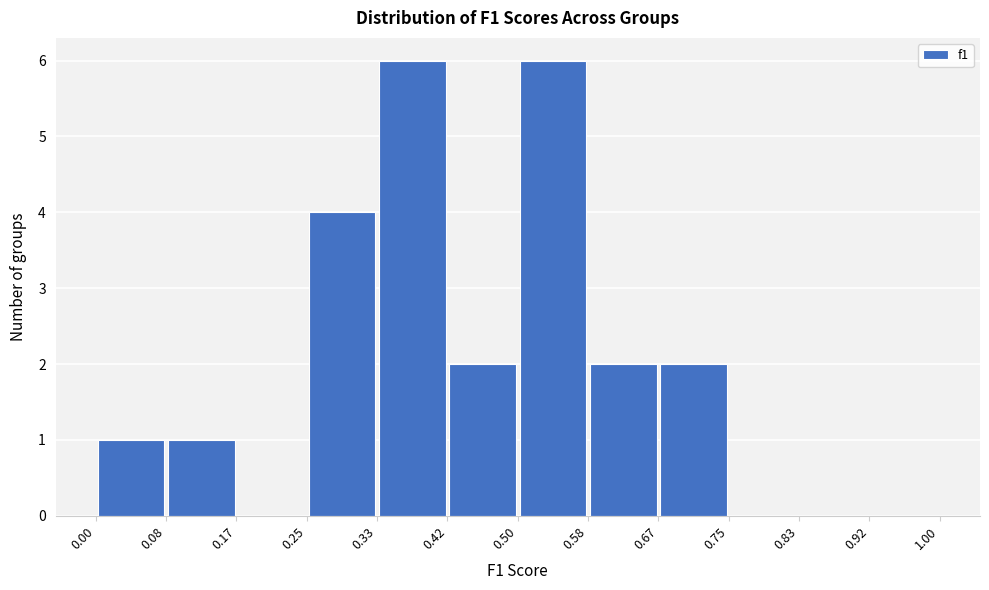

Reading left to right, list every bar in this chart as the range it spans on the x-axis followed by its height. The values are not printed on the chart, so give them approximately, as read against the axis.

0.00 to 0.08: 1
0.08 to 0.17: 1
0.17 to 0.25: 0
0.25 to 0.33: 4
0.33 to 0.42: 6
0.42 to 0.50: 2
0.50 to 0.58: 6
0.58 to 0.67: 2
0.67 to 0.75: 2
0.75 to 0.83: 0
0.83 to 0.92: 0
0.92 to 1.00: 0